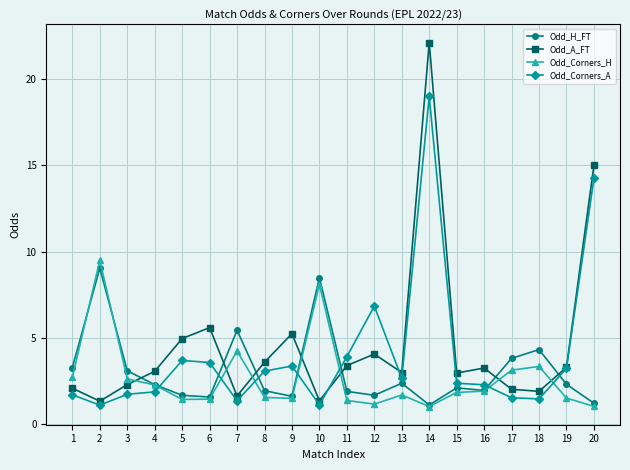

Which series changed the most between 19 and 20?

Odd_A_FT